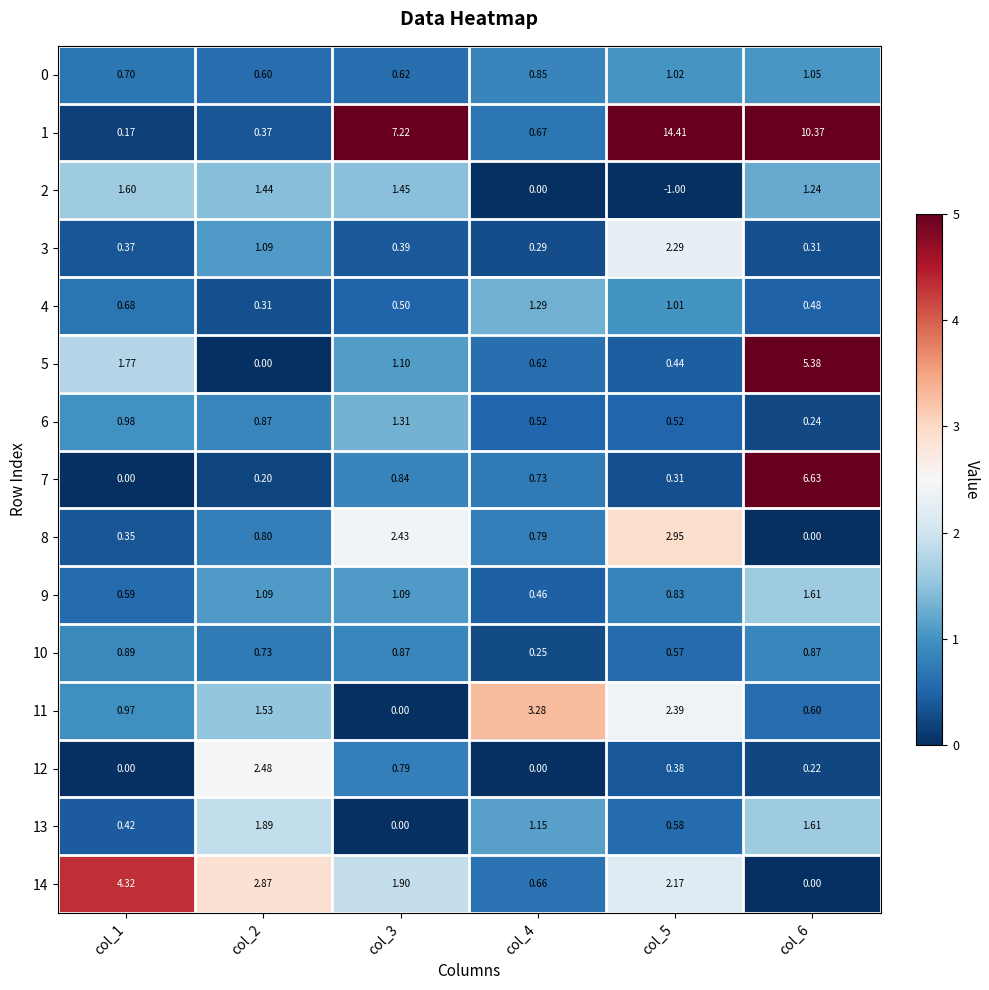

Is the value of 10 at col_4 greater than the value of 6 at col_1?

No